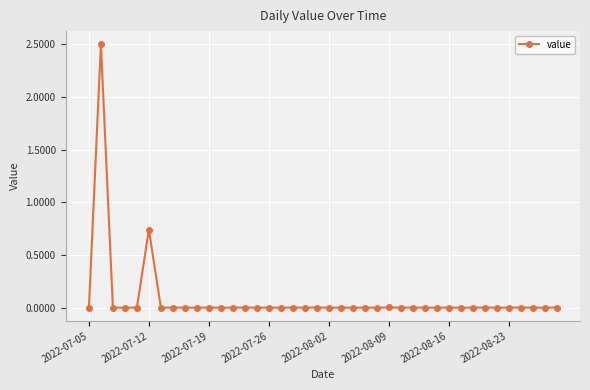

What is the greatest value displayed?

2.5